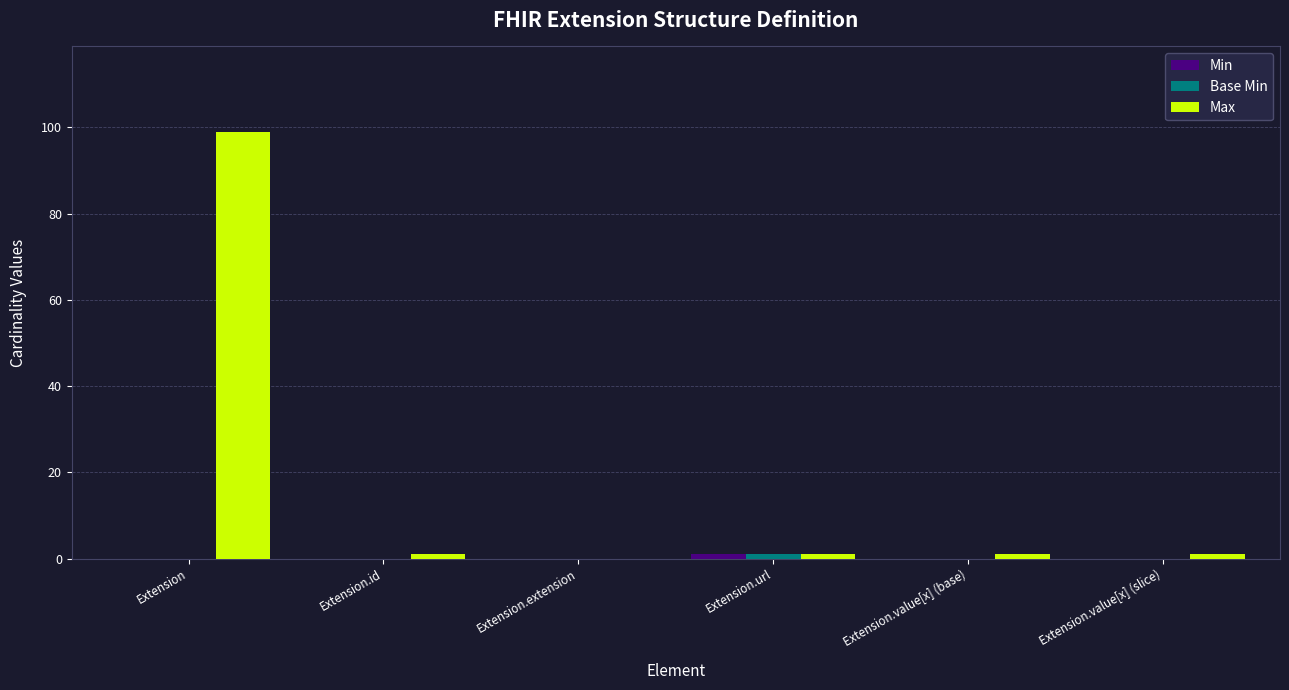

Which series has the largest range (max minus min)?

Max